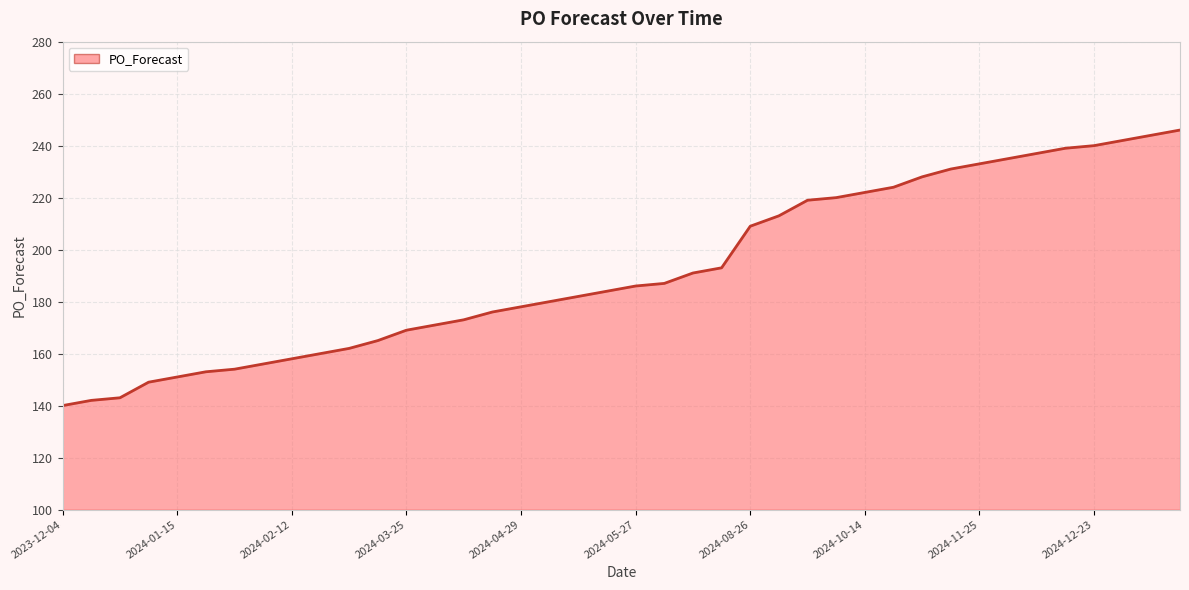

Does the chart display data point markers on the line(s)?

No